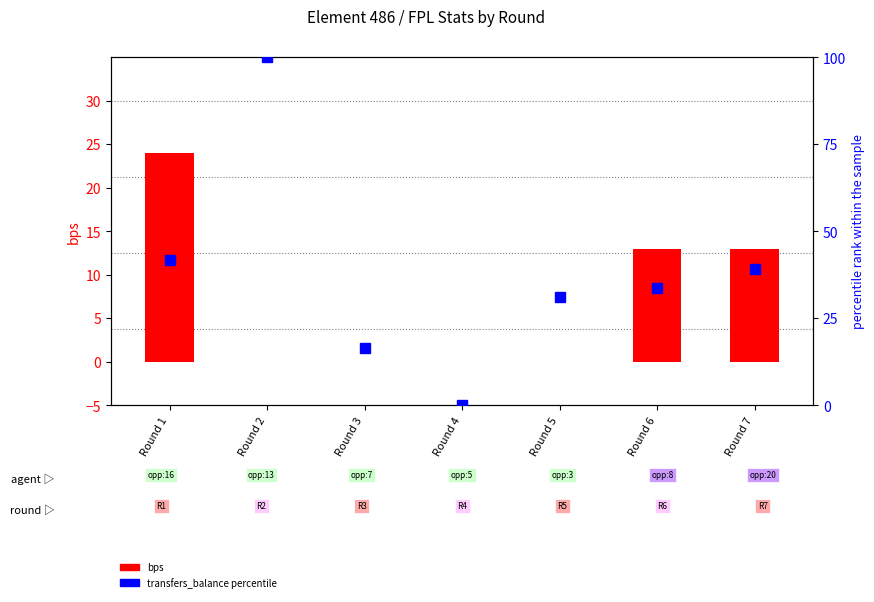

What is the value of the transfers_balance percentile bar at the 2nd from the left?

100.0